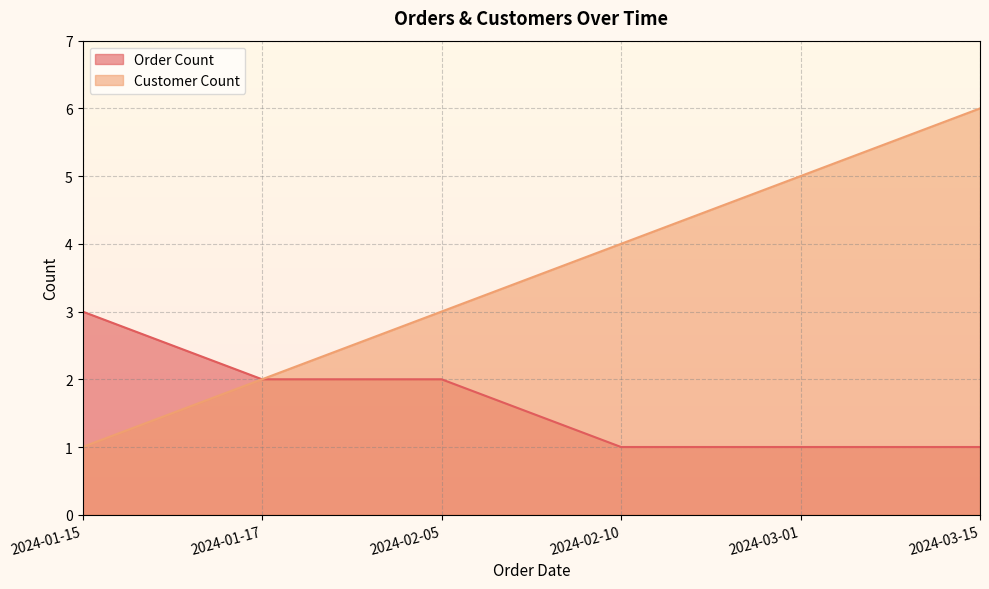

How many Order Count values are between 1 and 2?

5